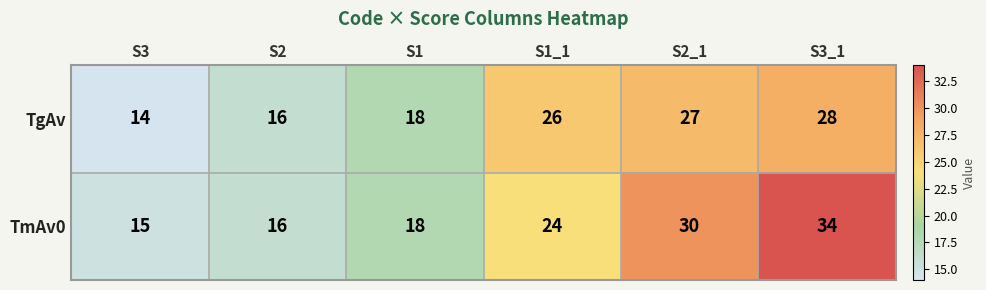

What is the sum of all TmAv0 values?

137